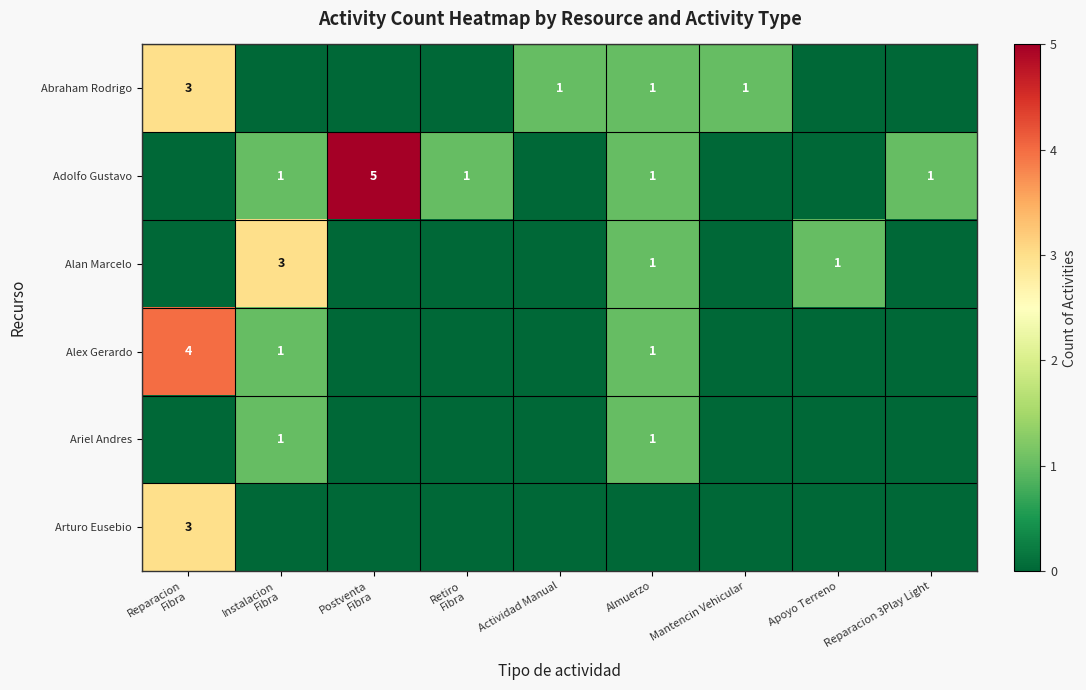

Is it true that Ariel Andres equals 1 at Almuerzo?

True